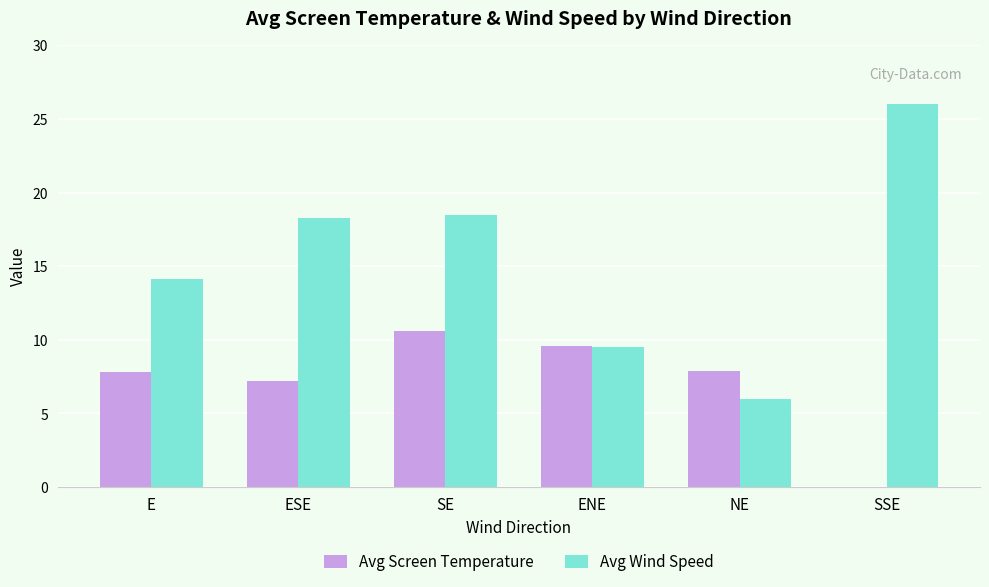

Reading left to right, list all the values displayed in this chart.

Avg Screen Temperature: 7.8	7.2	10.6	9.6	7.9	-3.3
Avg Wind Speed: 14.1	18.3	18.5	9.5	6.0	26.0